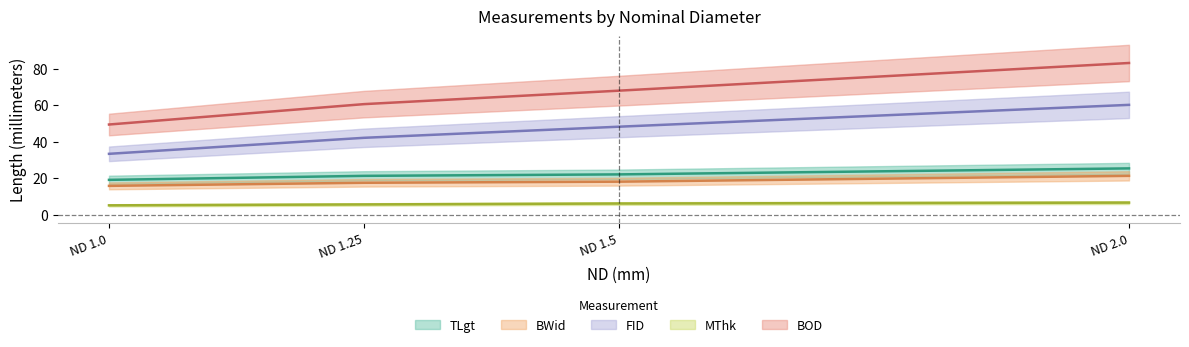

Which category has the lowest value across all series?

ND 1.0